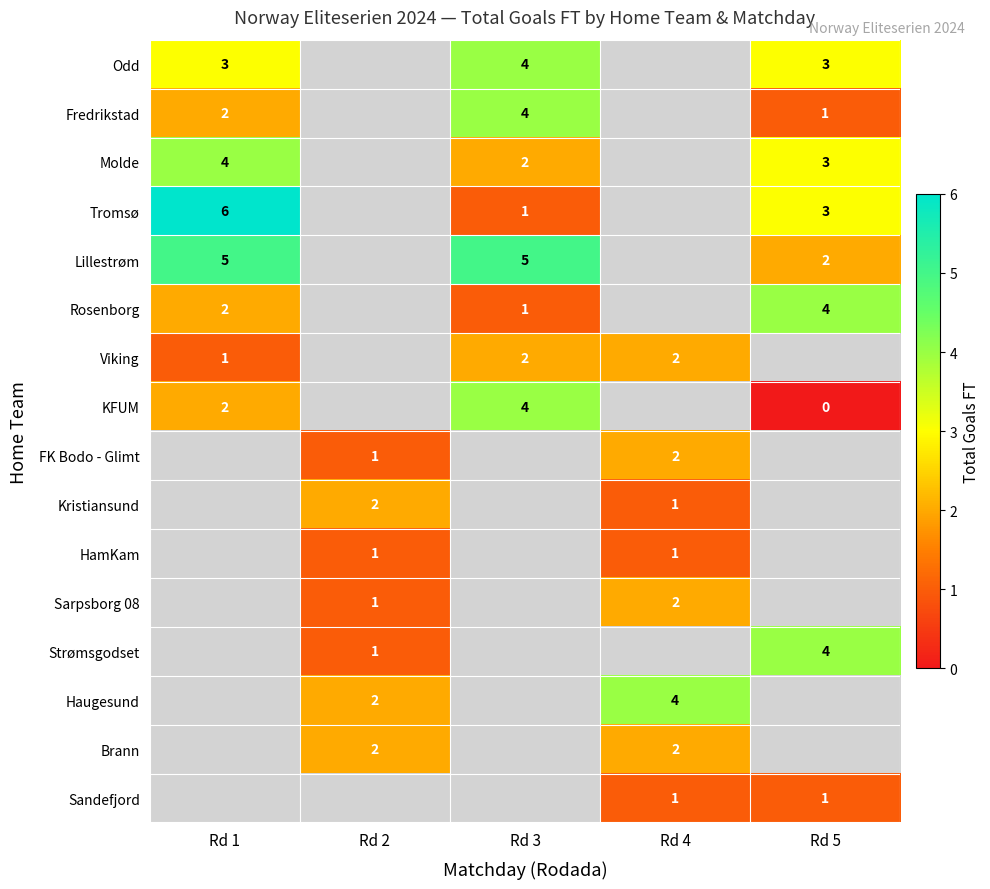

How many data points does each series have?

5